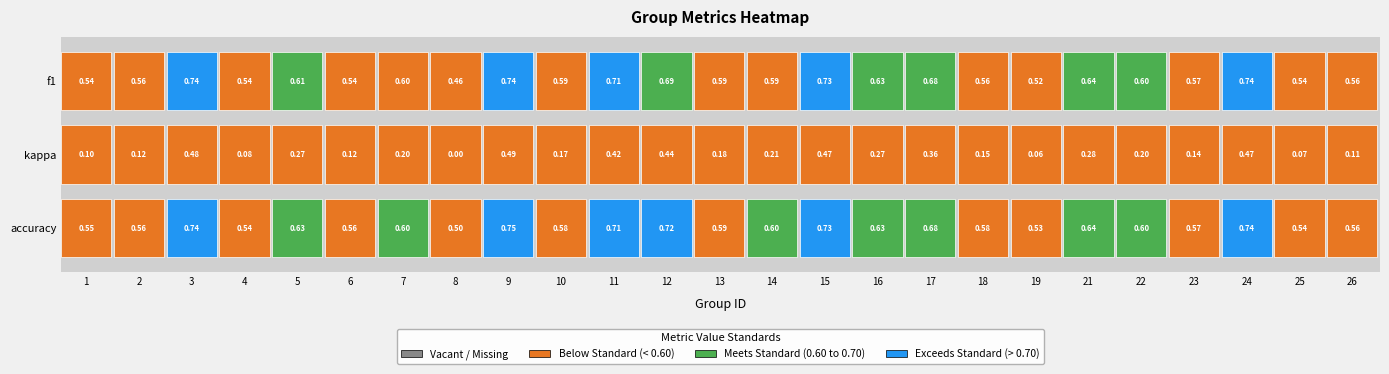

Reading left to right, list all the values displayed in this chart.

f1: 0=0.5	1=0.6	2=0.7	3=0.5	4=0.6	5=0.5	6=0.6	7=0.5	8=0.7	9=0.6	10=0.7	11=0.7	12=0.6	13=0.6	14=0.7	15=0.6	16=0.7	17=0.6	18=0.5	19=0.6	20=0.6	21=0.6	22=0.7	23=0.5	24=0.6
kappa: 0=0.1	1=0.1	2=0.5	3=0.1	4=0.3	5=0.1	6=0.2	7=0.0	8=0.5	9=0.2	10=0.4	11=0.4	12=0.2	13=0.2	14=0.5	15=0.3	16=0.4	17=0.2	18=0.1	19=0.3	20=0.2	21=0.1	22=0.5	23=0.1	24=0.1
accuracy: 0=0.5	1=0.6	2=0.7	3=0.5	4=0.6	5=0.6	6=0.6	7=0.5	8=0.7	9=0.6	10=0.7	11=0.7	12=0.6	13=0.6	14=0.7	15=0.6	16=0.7	17=0.6	18=0.5	19=0.6	20=0.6	21=0.6	22=0.7	23=0.5	24=0.6